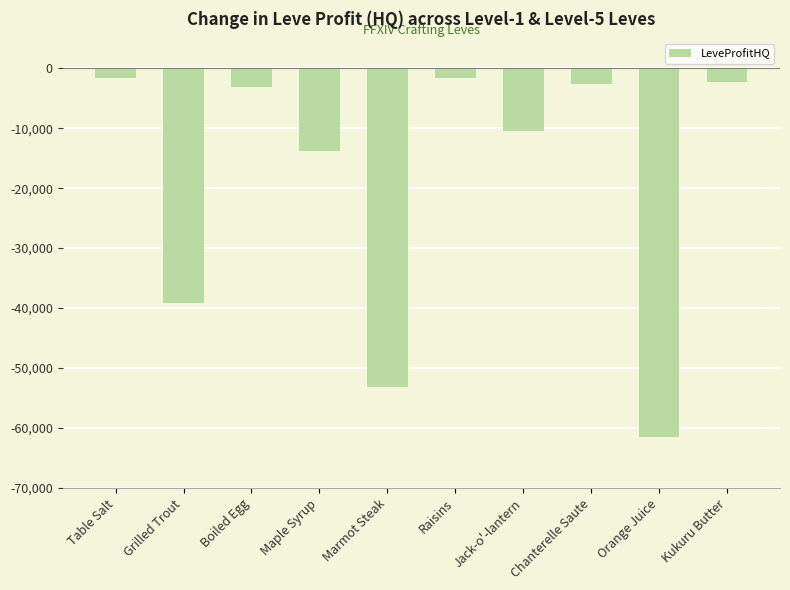

What is the label of the 1st bar from the left?

Table Salt